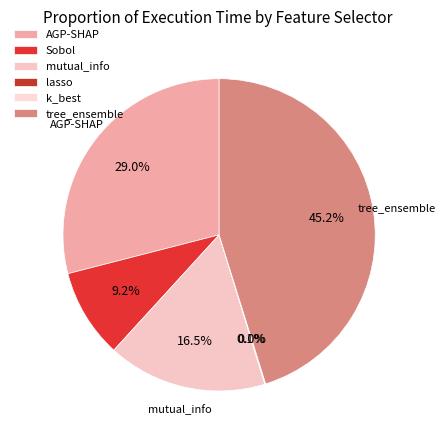

How many slices are in this pie chart?

6